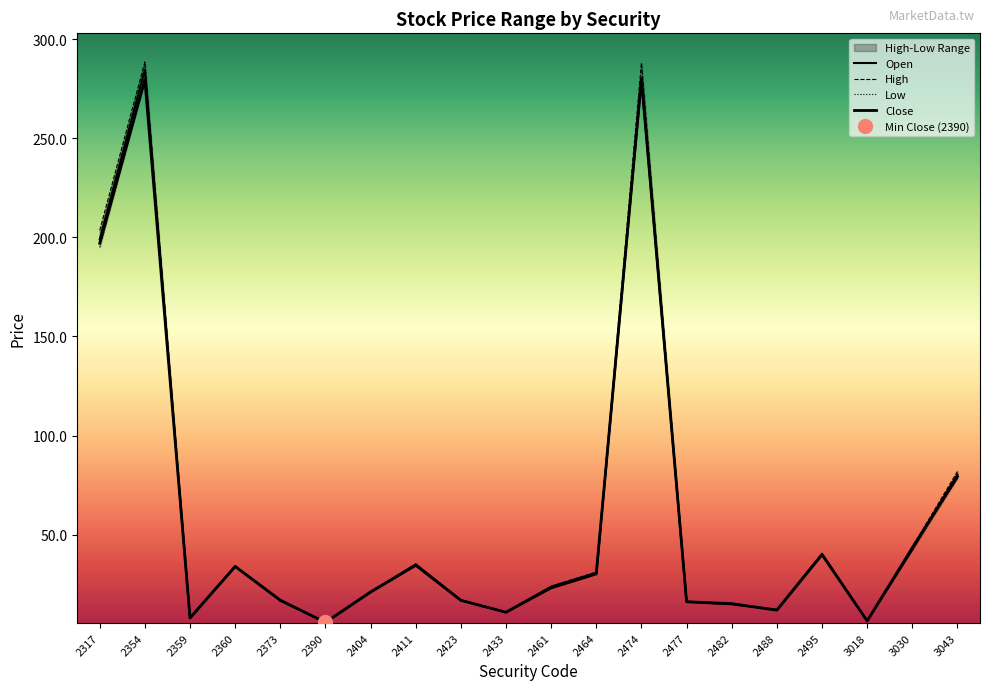

Rank the series by their maximum value, from highest to lowest.

High, Open, Close, Low